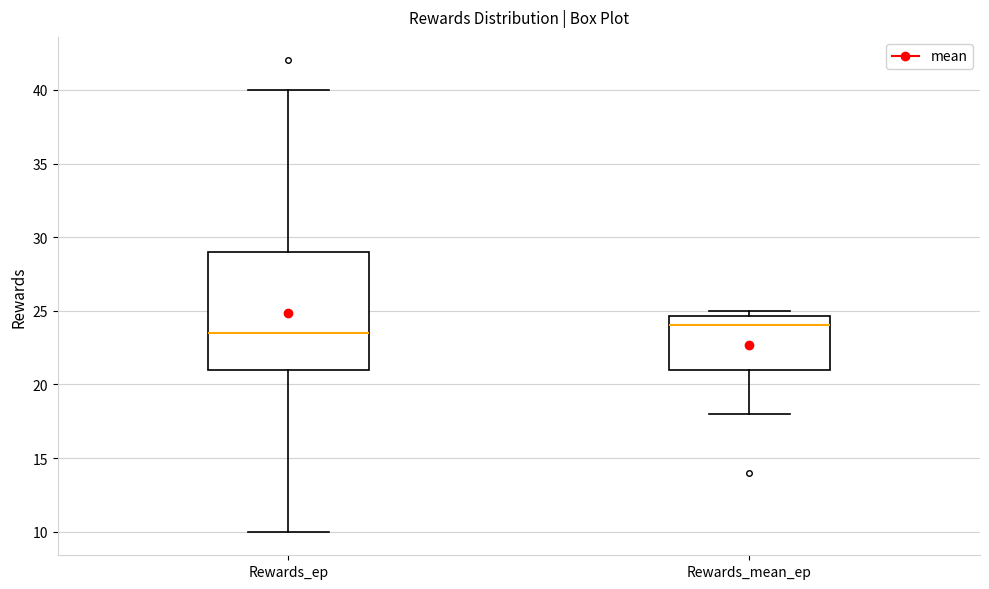

Which box's median line is the lowest?

Rewards_ep